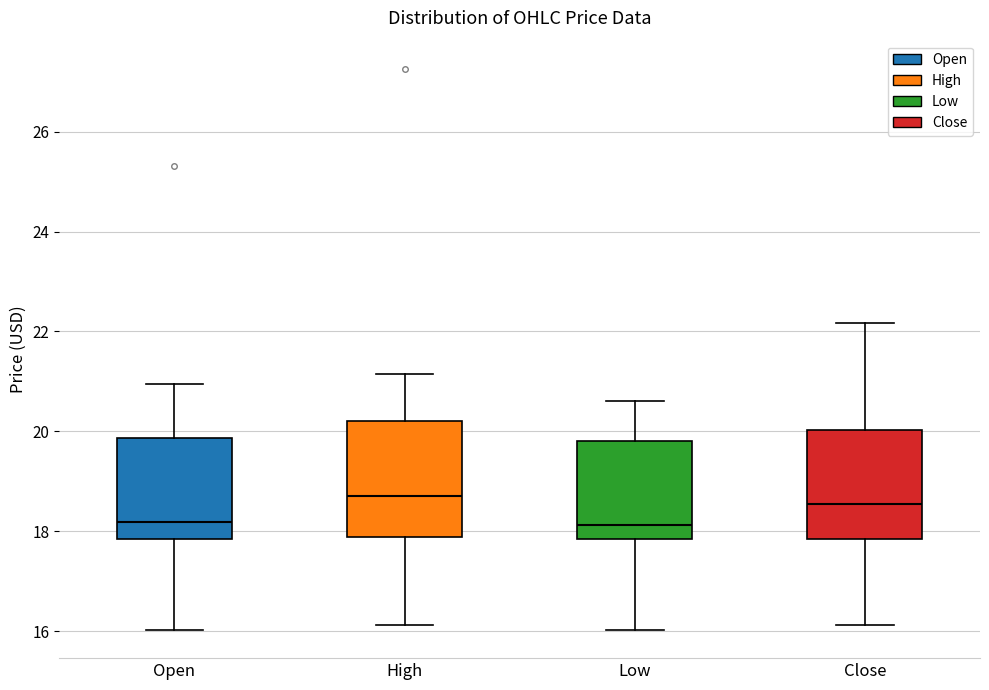

Reading left to right, transcribe this box plot: for each box, give where its median line is, the range the box spans, and where its two whiskers end, as read against the y-axis. The values are not printed on the chart, so give them approximately, as read against the axis.

Open: median 18.2, box 17.8 to 19.8, whiskers 16.0 to 21.0
High: median 18.8, box 17.8 to 20.2, whiskers 16.2 to 21.2
Low: median 18.2, box 17.8 to 19.8, whiskers 16.0 to 20.6
Close: median 18.6, box 17.8 to 20.0, whiskers 16.2 to 22.2